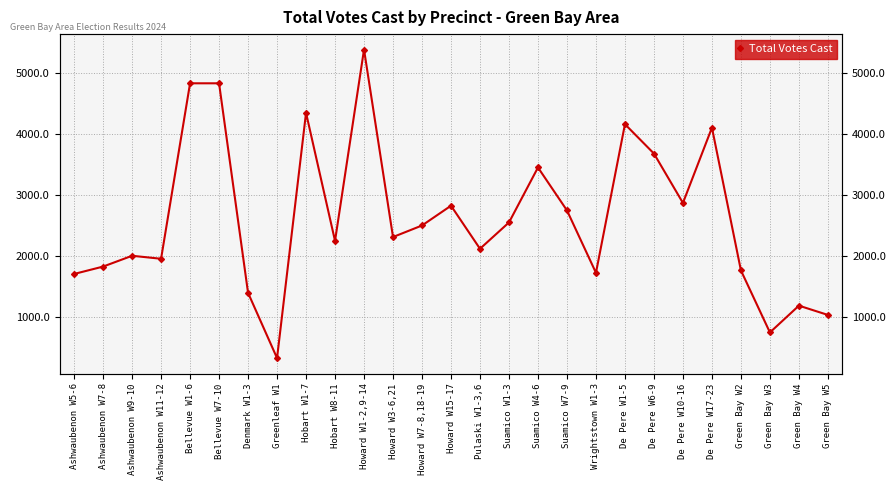

Count the number of data series in this chart.

1